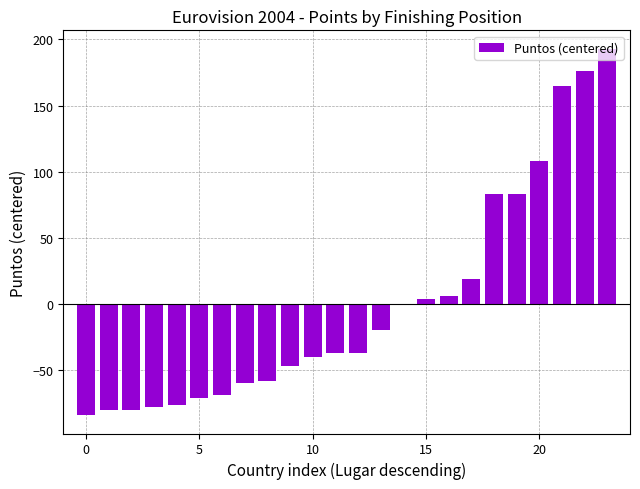

What is the greatest value displayed?

193